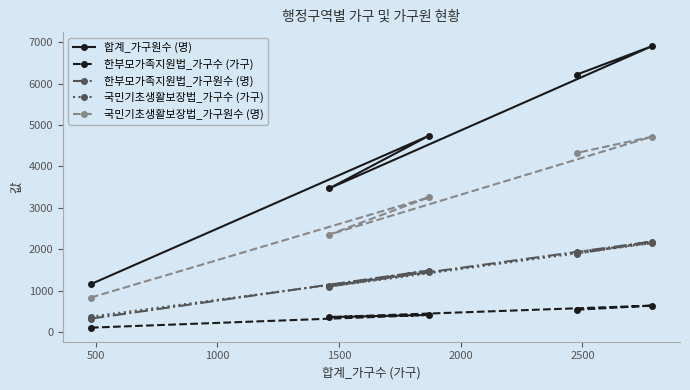

True or false: 합계_가구원수 (명) and 한부모가족지원법_가구원수 (명) cross at least once.

False